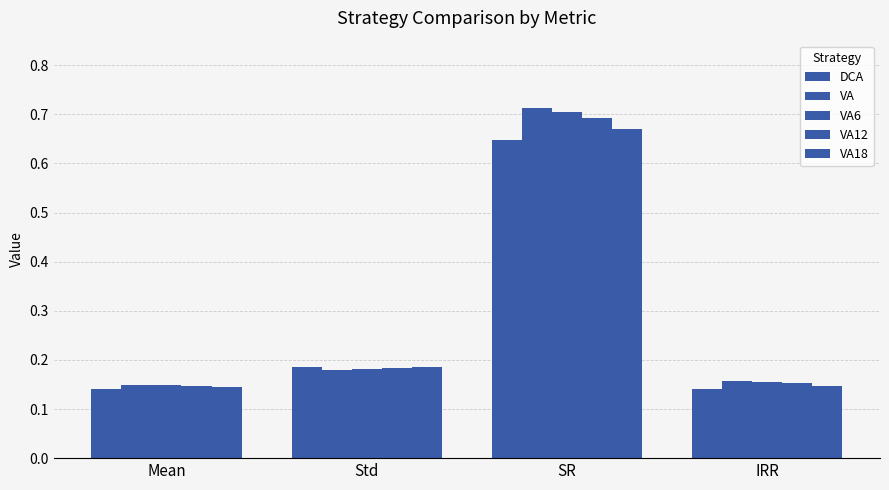

Where is VA nearest to the value 0?

Mean